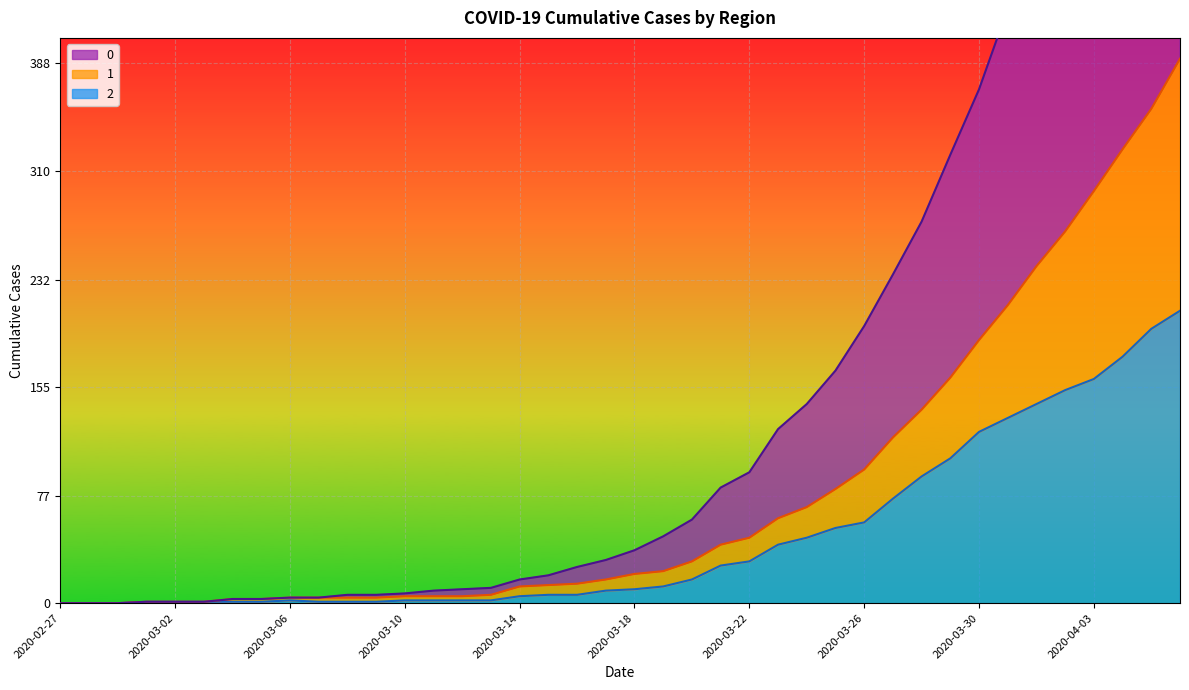

At how many categories does at least one series exceed 540?

4